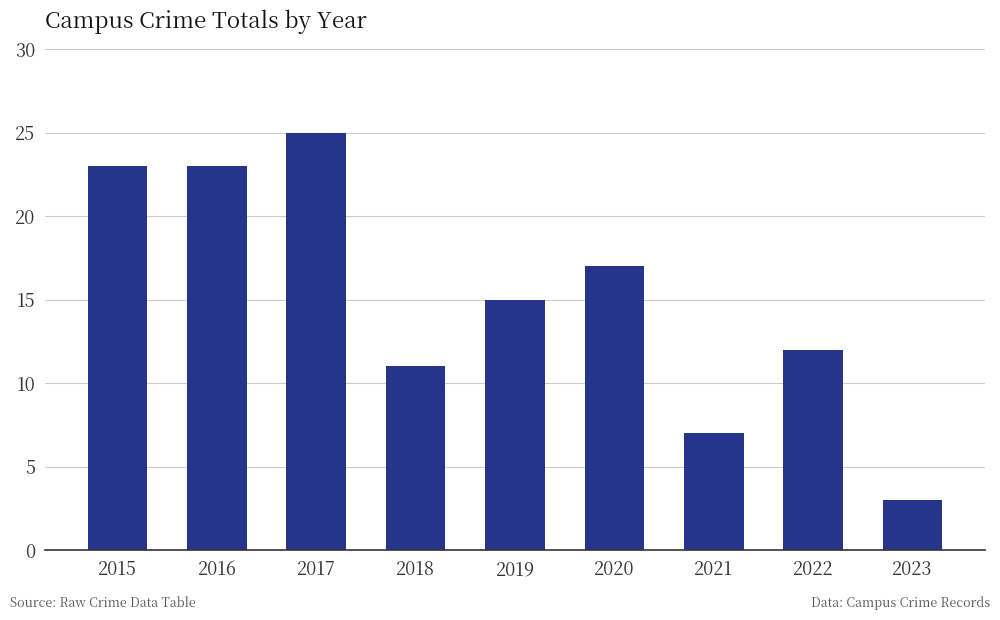

The value at 2021 is 7. True or false?

True